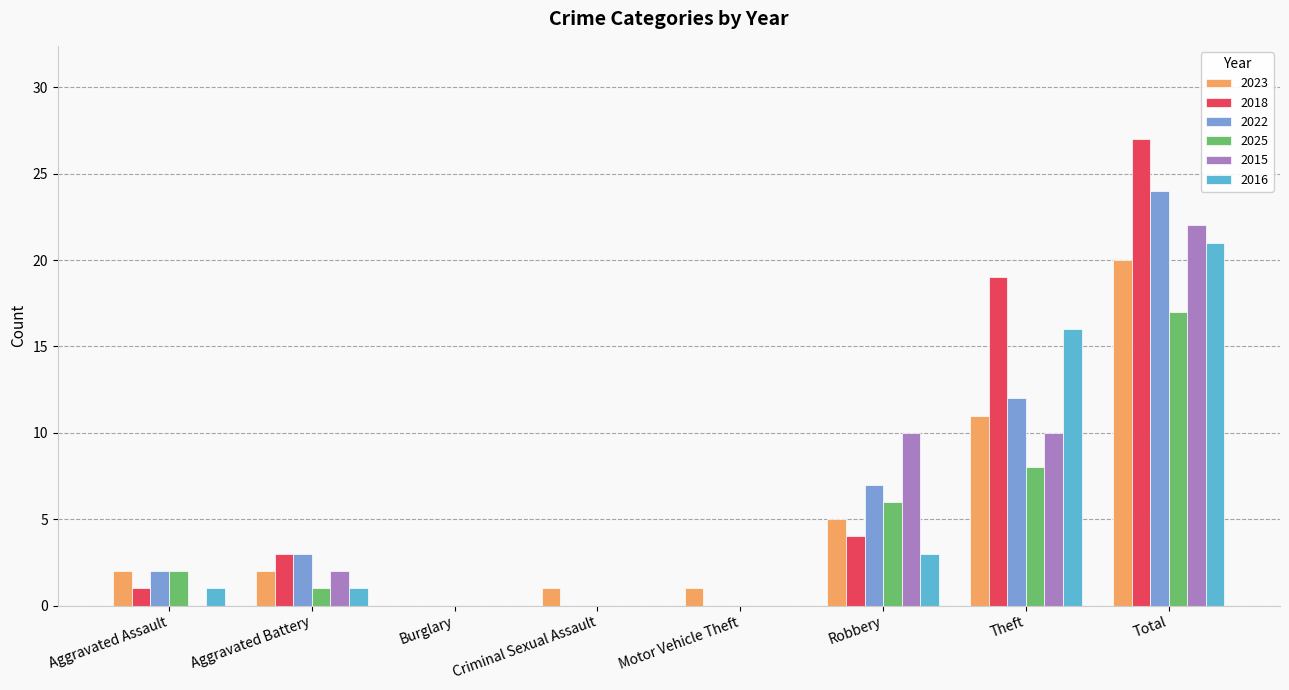

What is the total value across all series at Theft?

76